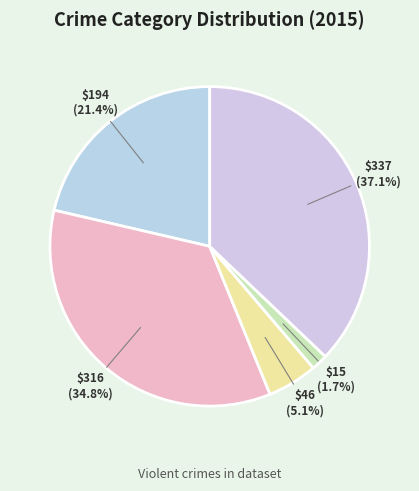

Count the number of slices in the pie.

5